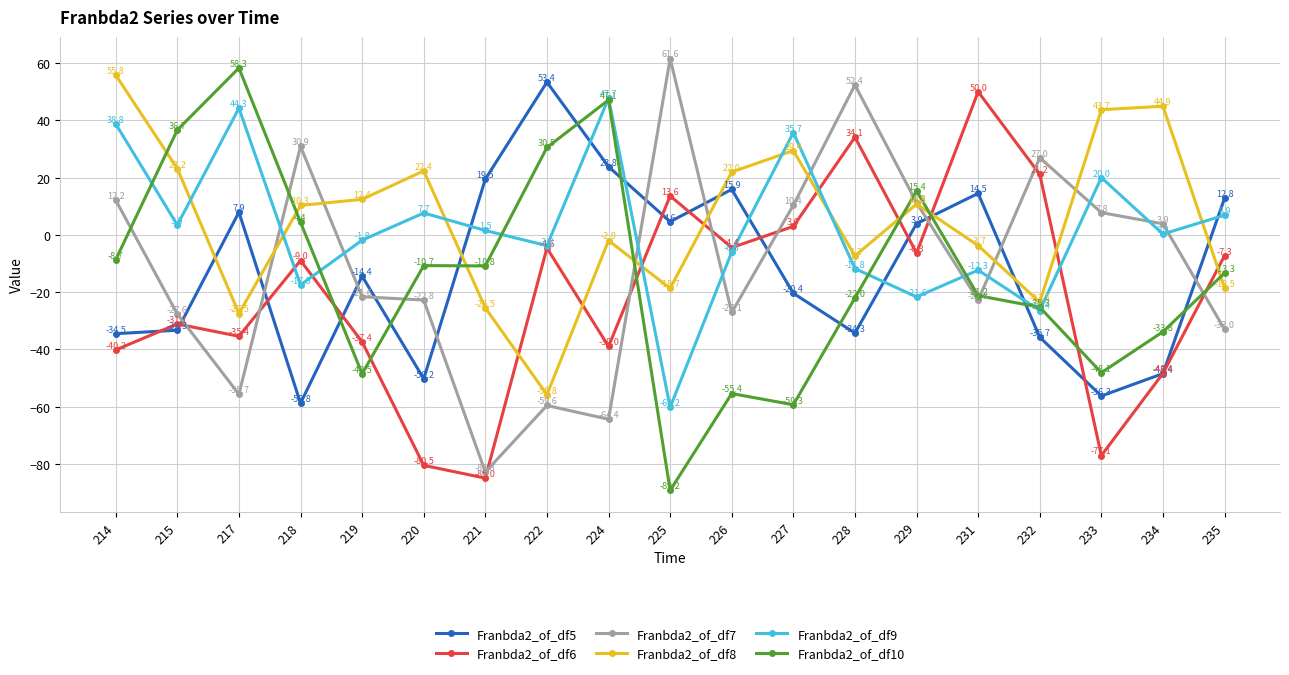

At which label does Franbda2_of_df9 reach its peak?

224